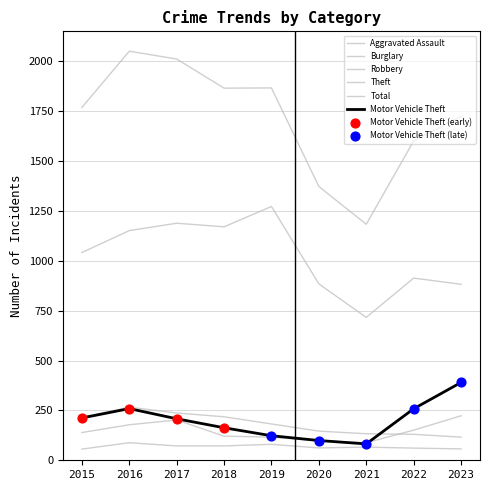

What is the total value across all series at 2021?

2268